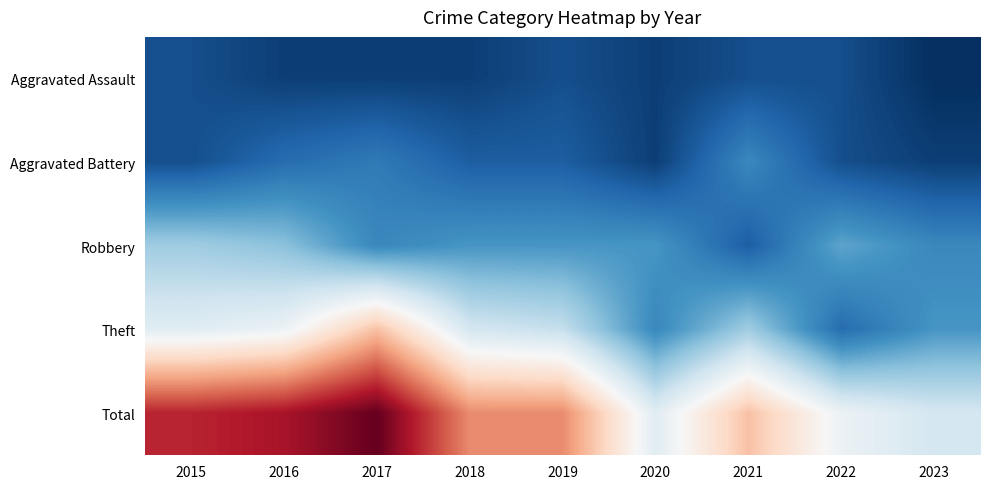

Reading left to right, transcribe all the data shown in this chart.

Aggravated Assault: 2015=2	2016=1	2017=1	2018=1	2019=2	2020=1	2021=2	2022=2	2023=0
Aggravated Battery: 2015=2	2016=4	2017=5	2018=3	2019=3	2020=1	2021=6	2022=2	2023=1
Robbery: 2015=11	2016=10	2017=6	2018=7	2019=7	2020=7	2021=3	2022=8	2023=6
Theft: 2015=15	2016=16	2017=22	2018=14	2019=13	2020=6	2021=11	2022=4	2023=7
Total: 2015=30	2016=31	2017=34	2018=25	2019=25	2020=15	2021=22	2022=16	2023=14